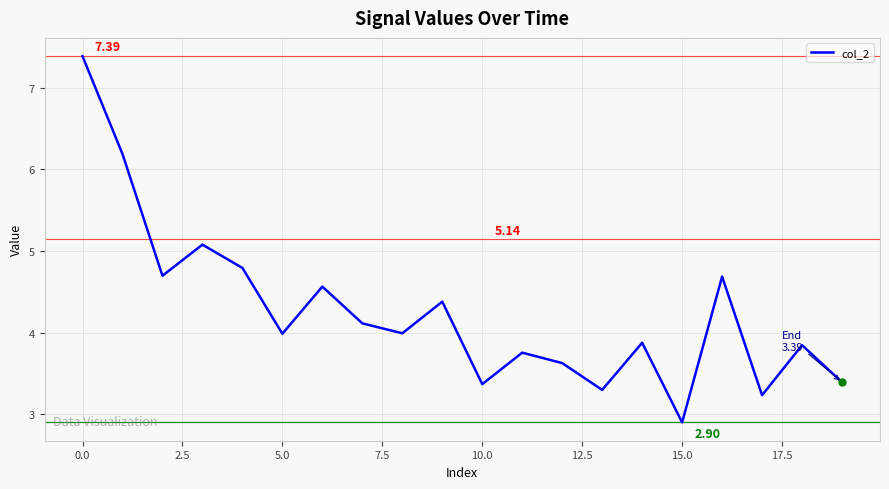

True or false: the data has more than 0 interior local peaks.

True